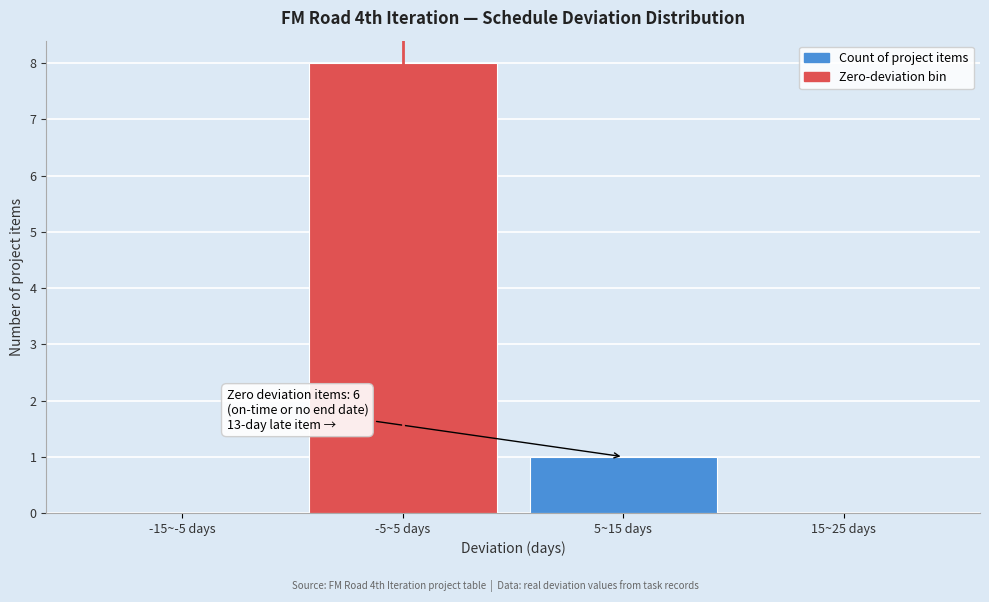

Reading left to right, what are all the values shown in this chart?

-15~-5 days=0	-5~5 days=8	5~15 days=1	15~25 days=0